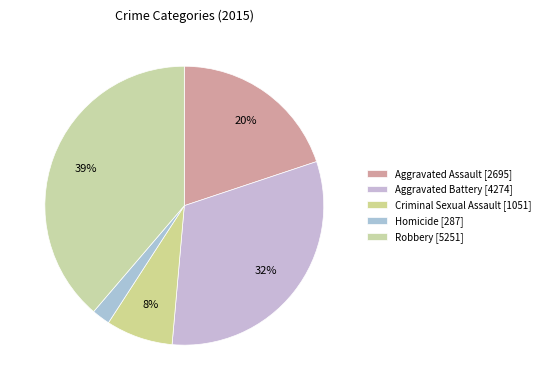

Which has a higher value, Aggravated Assault or Aggravated Battery?

Aggravated Battery